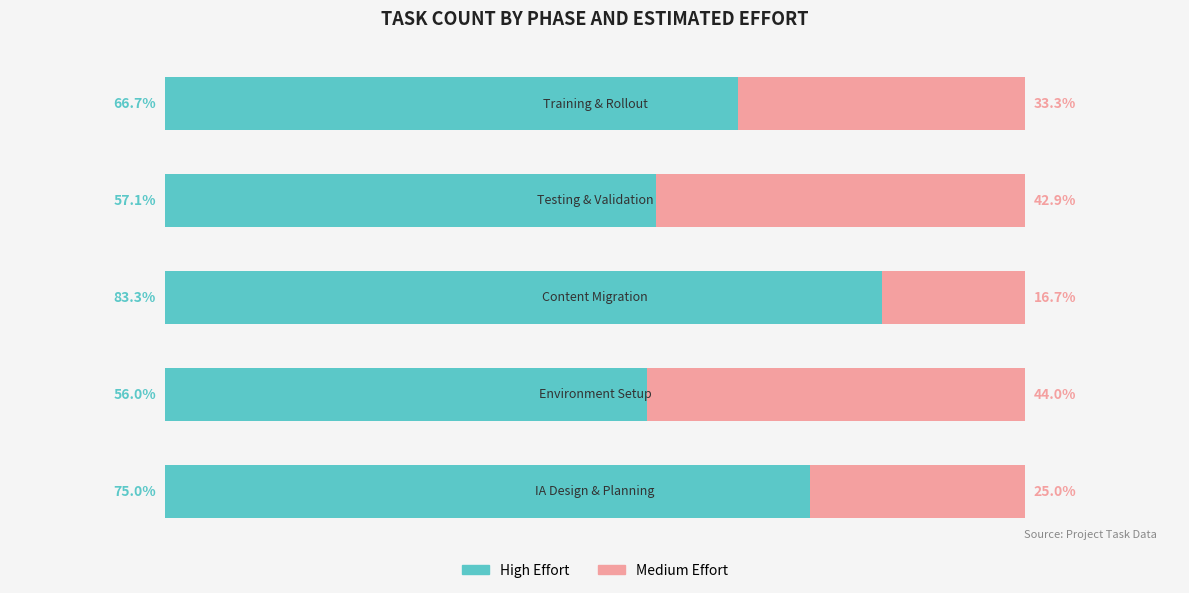

What is the average value of the High Effort series?

67.6